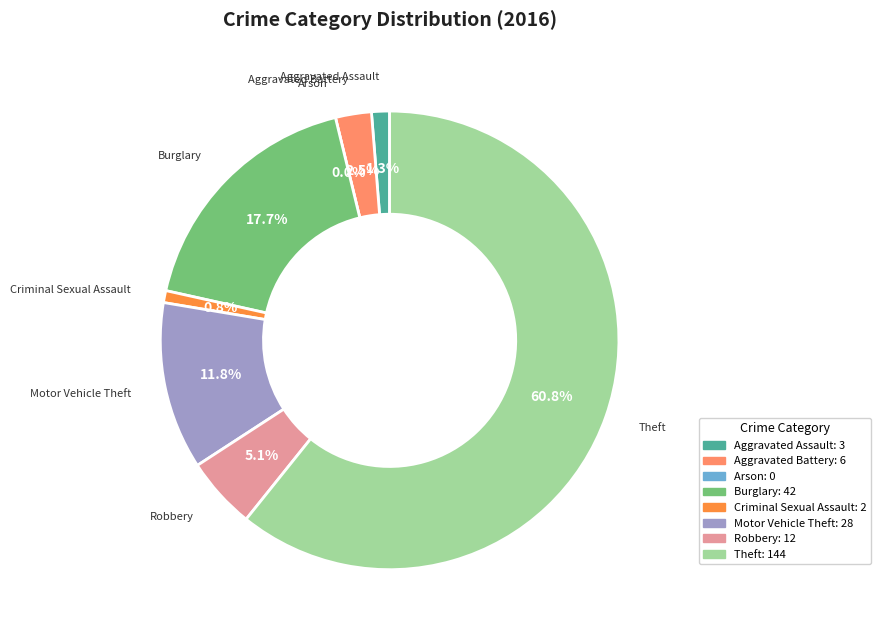

To the nearest percent, what is the combined percentage of Robbery and Motor Vehicle Theft?

17%